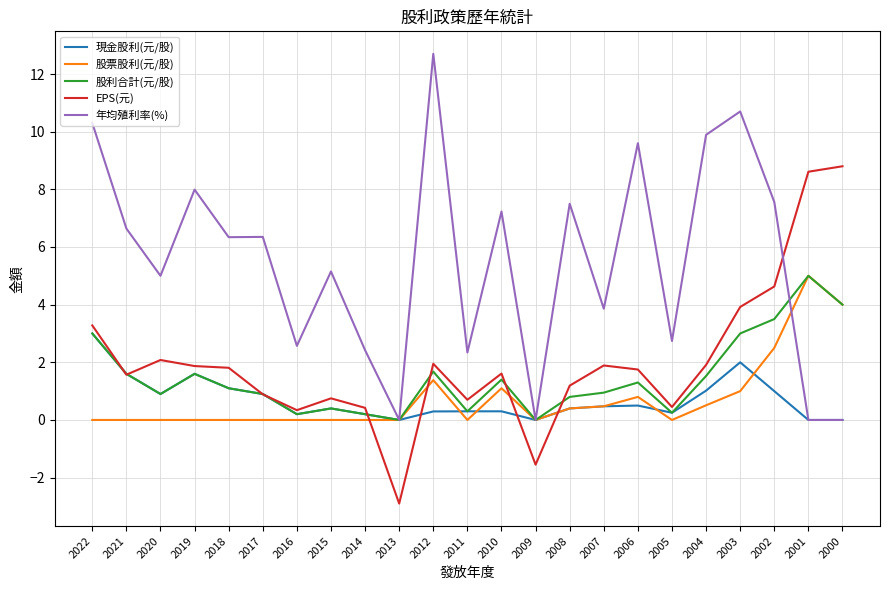

True or false: 股票股利(元/股) has more than 2 points higher than both neighbors.

True